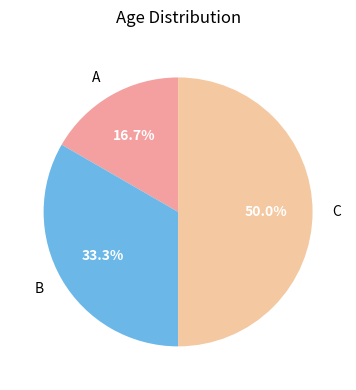

What is the largest slice in the pie chart?

C